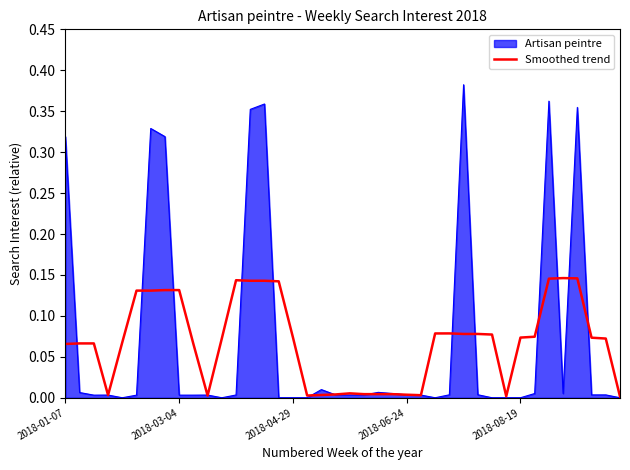

Rank the series by their maximum value, from lowest to highest.

Smoothed trend, Artisan peintre